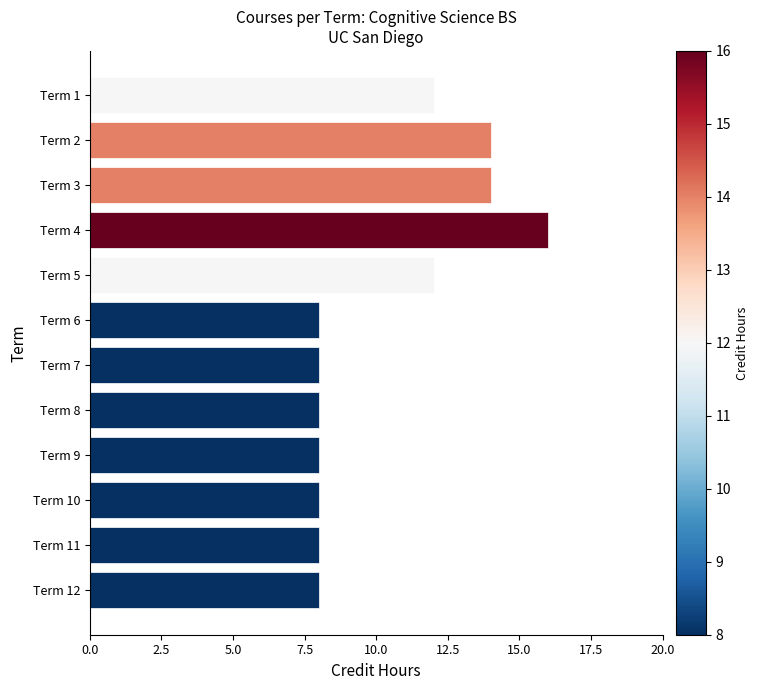

The value at Term 6 is 2. True or false?

False